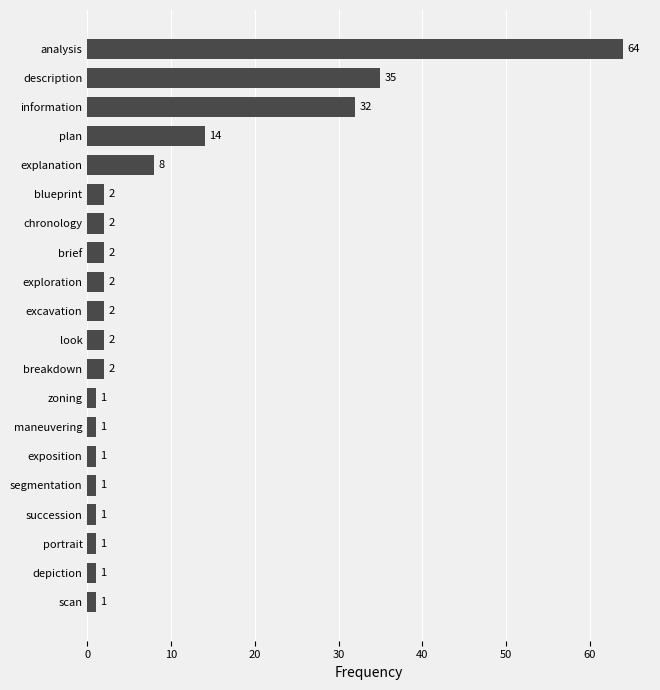

Reading top to bottom, list all the values displayed in this chart.

analysis=64	description=35	information=32	plan=14	explanation=8	blueprint=2	chronology=2	brief=2	exploration=2	excavation=2	look=2	breakdown=2	zoning=1	maneuvering=1	exposition=1	segmentation=1	succession=1	portrait=1	depiction=1	scan=1